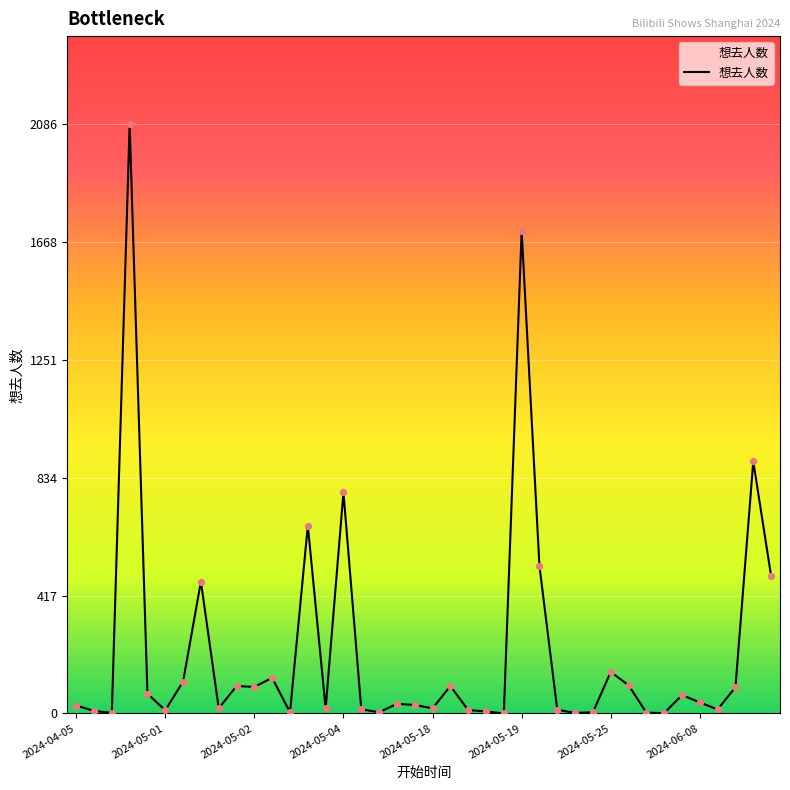

What is the greatest value displayed?

2086